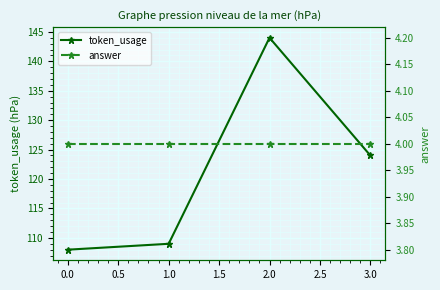

What is the maximum value for token_usage?

144